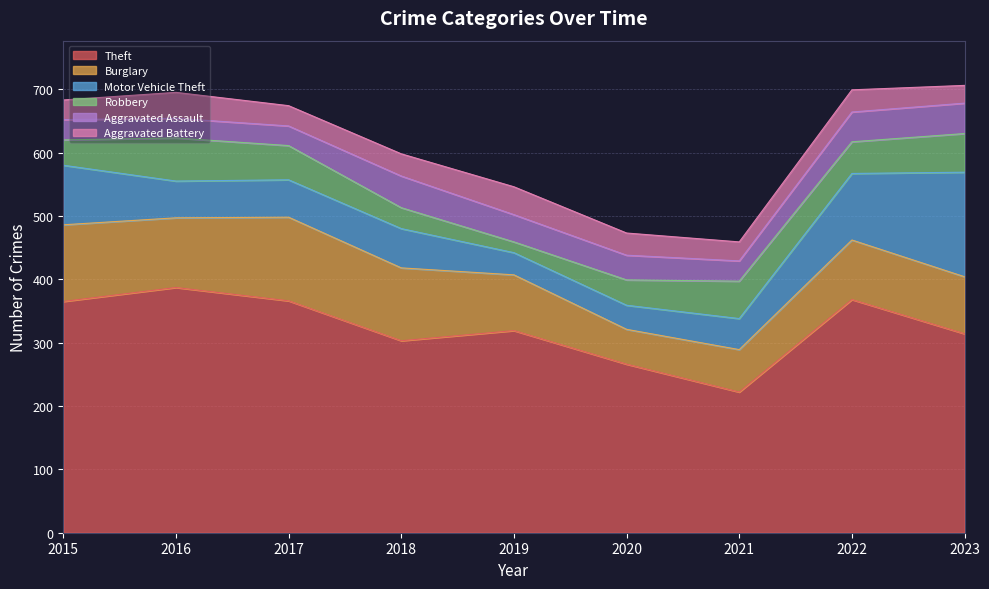

Which series has the largest range (max minus min)?

Theft